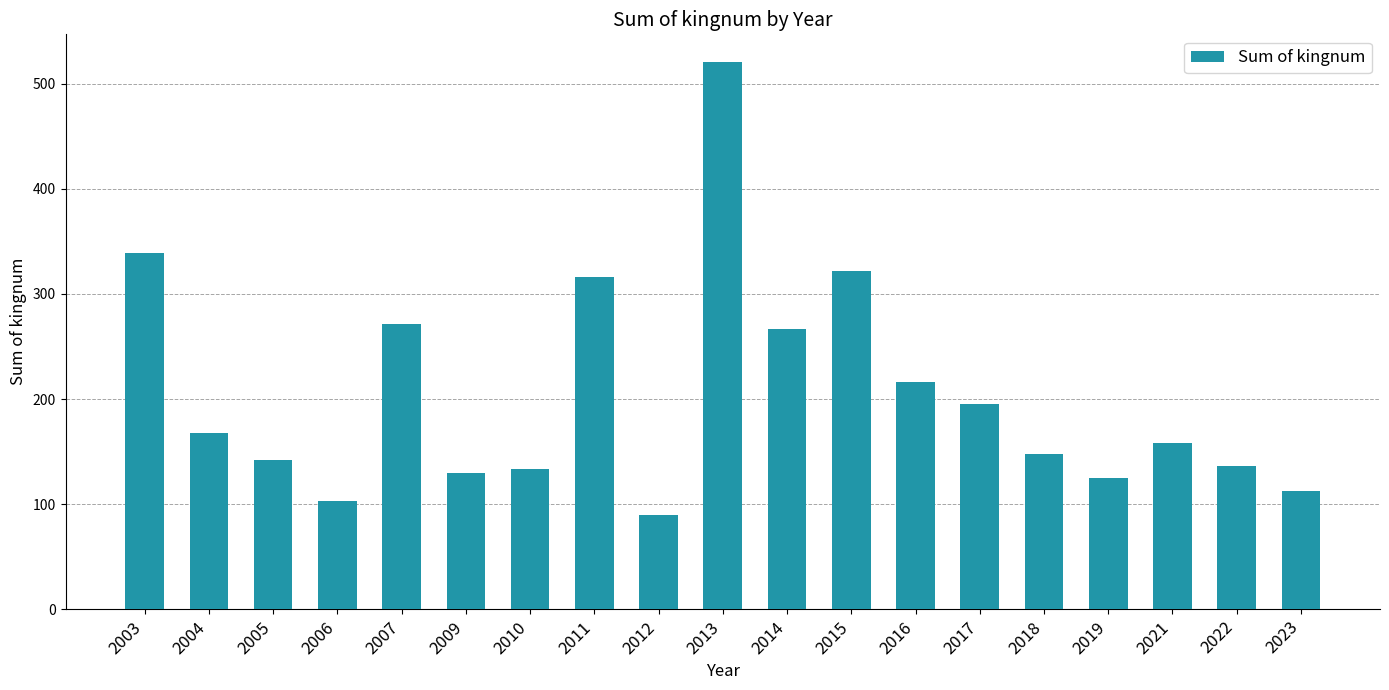

The chart shows a value of 195 at 2017. True or false?

True